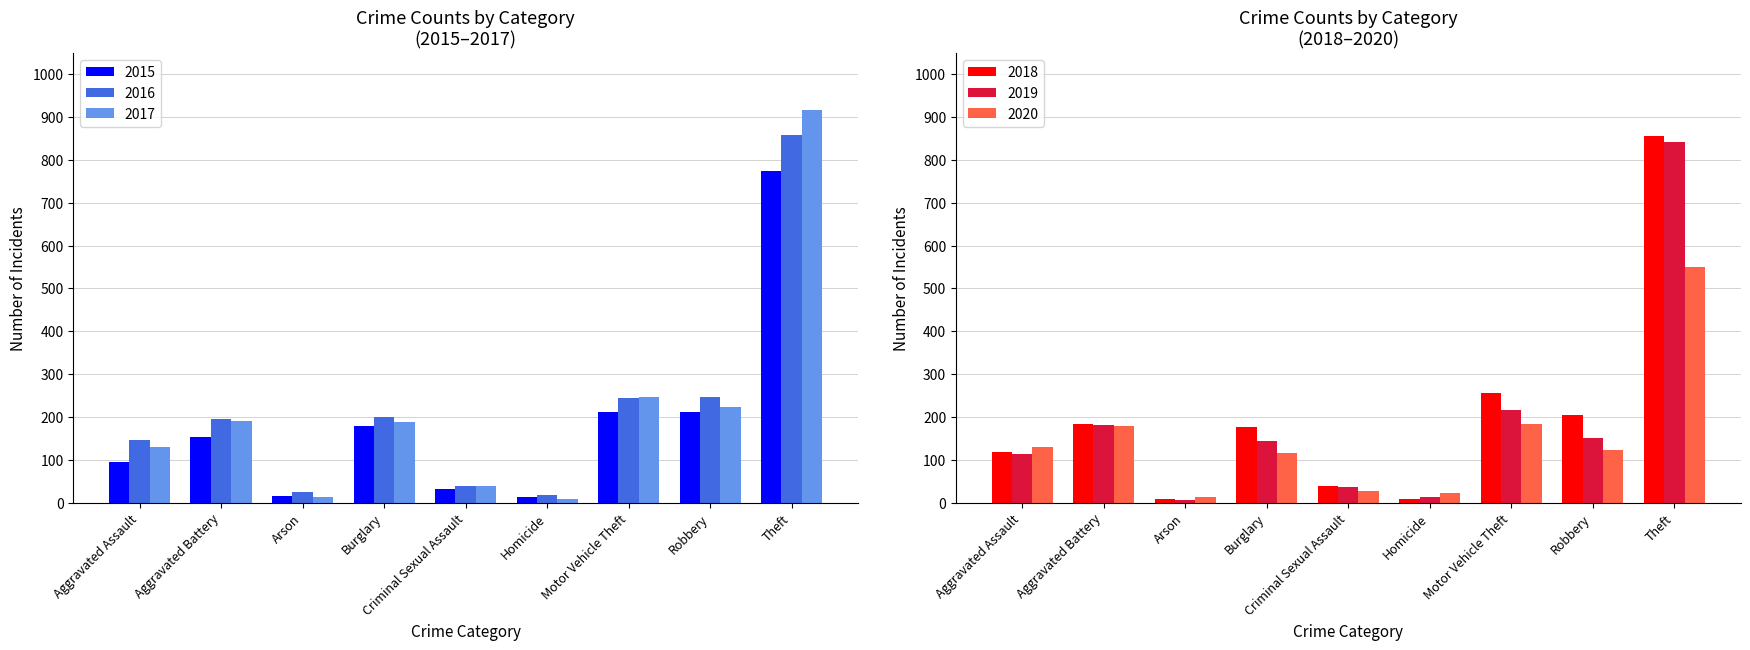

The value of 2016 at Arson is 15. True or false?

False